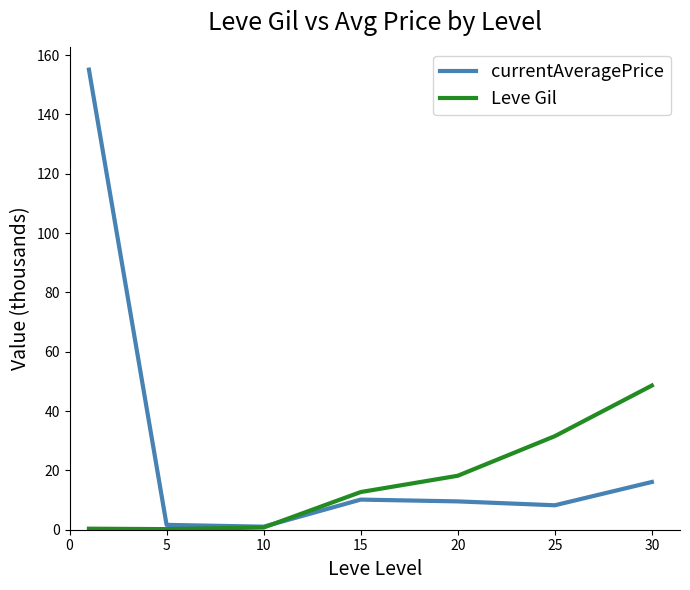

Which series has the largest range (max minus min)?

currentAveragePrice